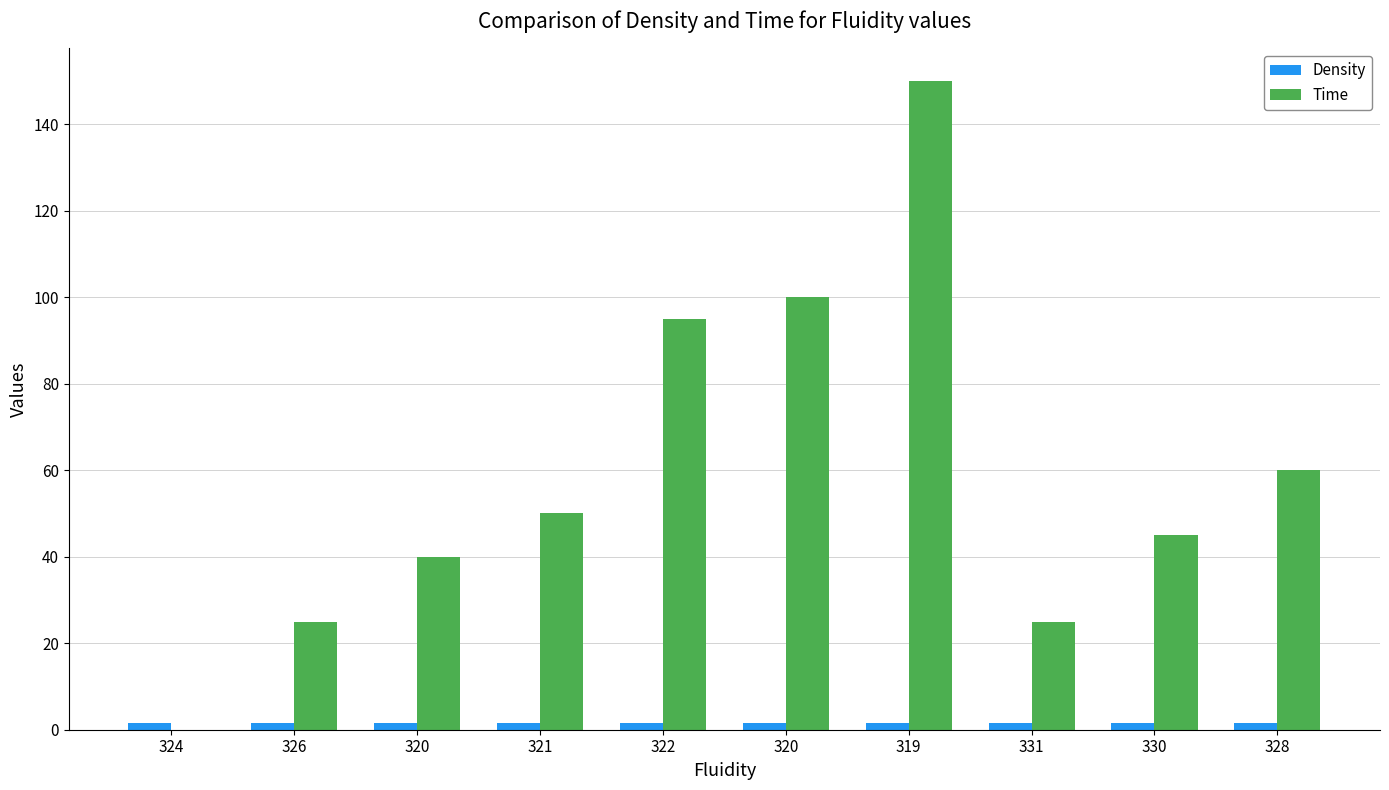

Between 321 and 320, which series saw the biggest shift?

Time